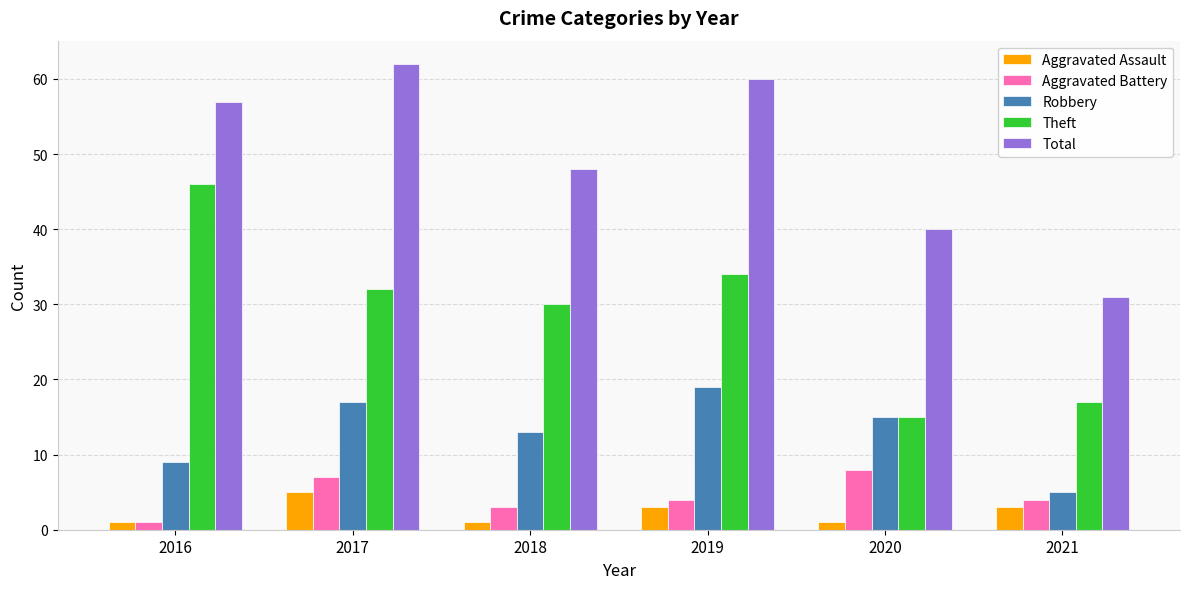

What is the average value of the Theft series?

29